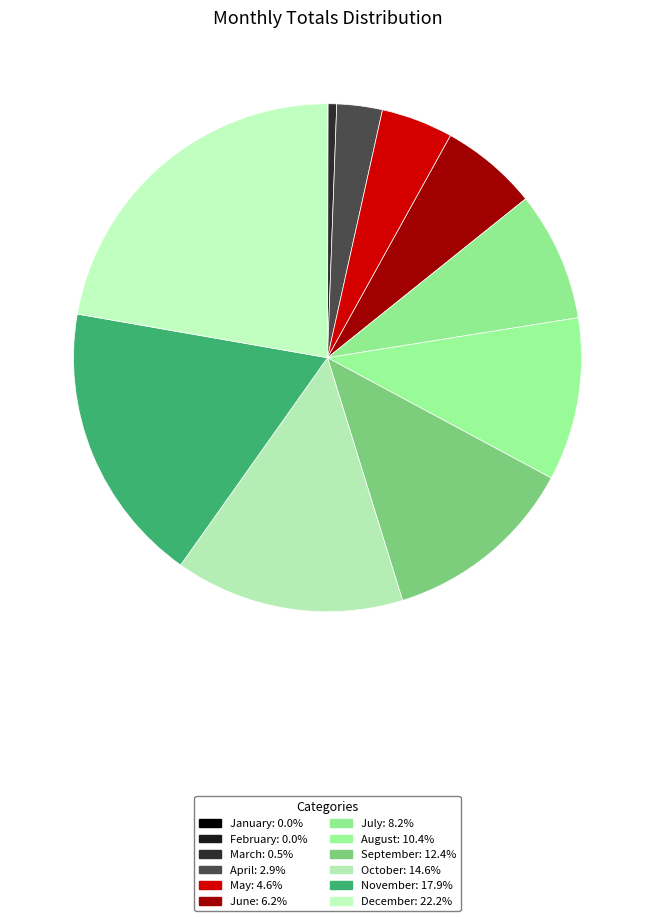

Count the number of slices in the pie.

12